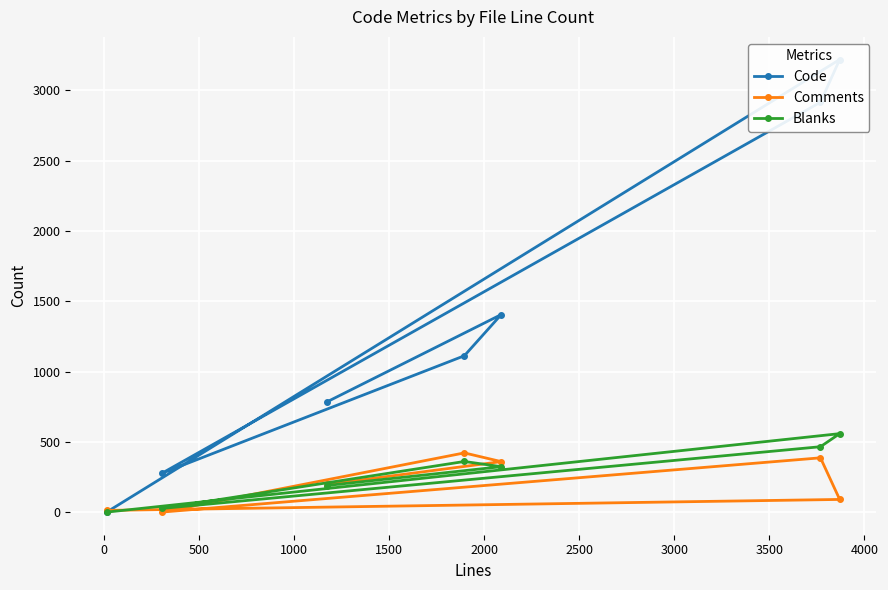

Is this an area chart (filled region under the line)?

No